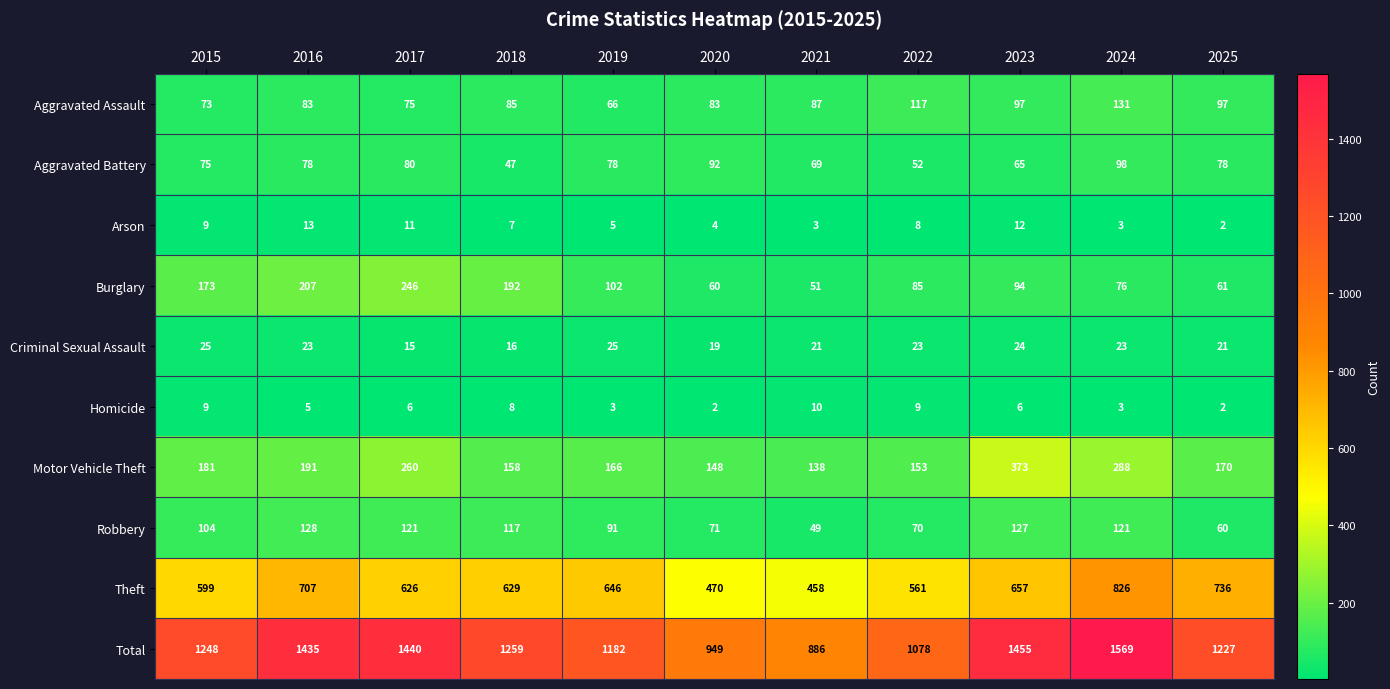

Count the Homicide values in the range 3 to 9.

8